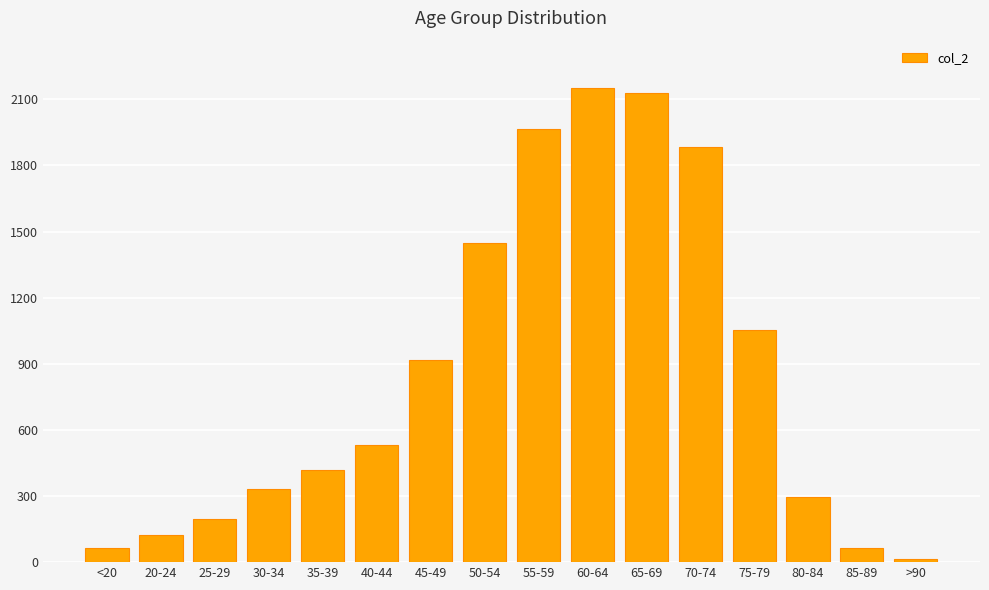

What is the difference between the maximum and minimum values?

2136